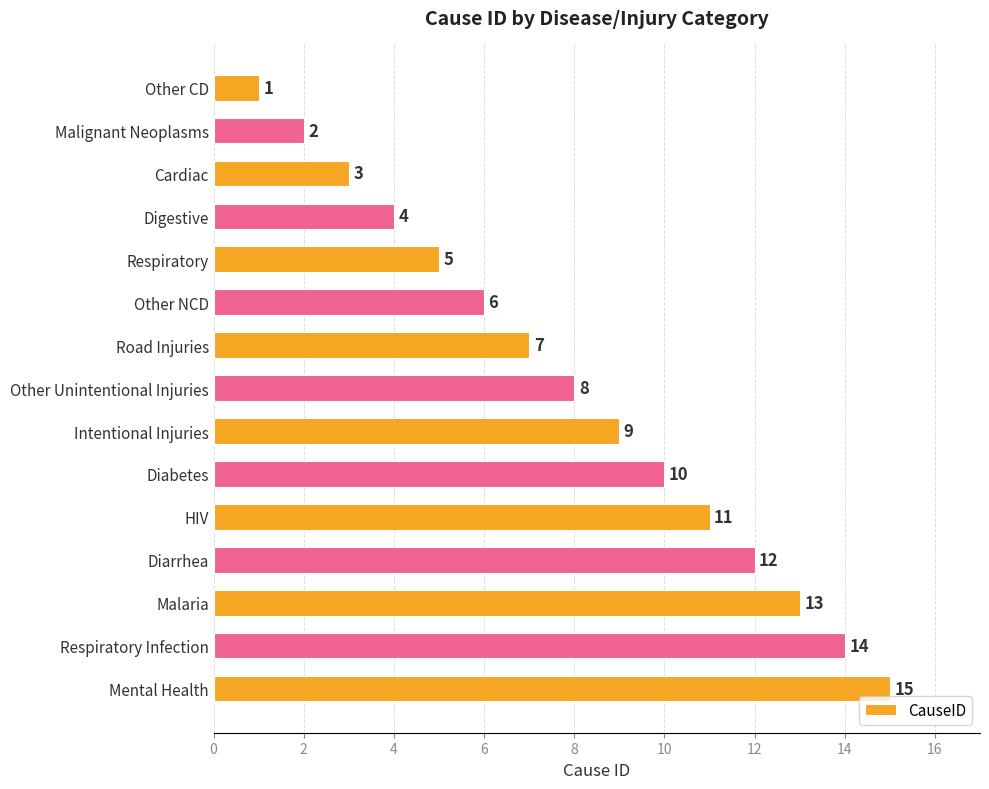

What is the minimum value shown in the chart?

1